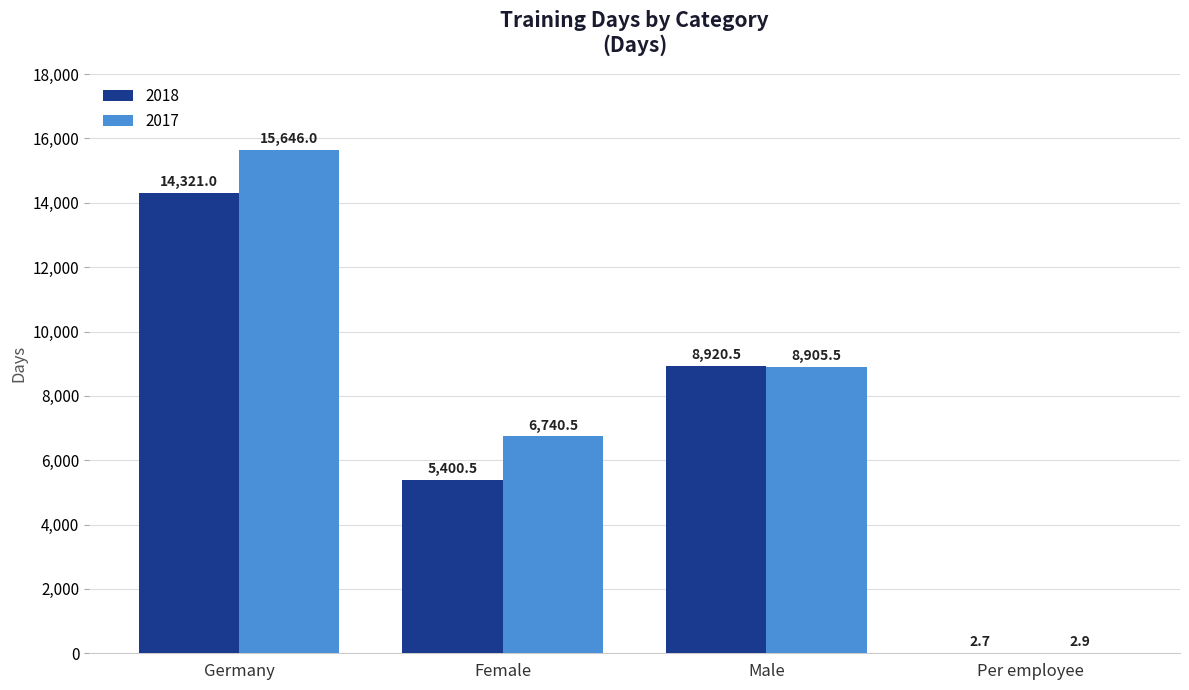

At which label does 2017 first exceed 8905?

Germany